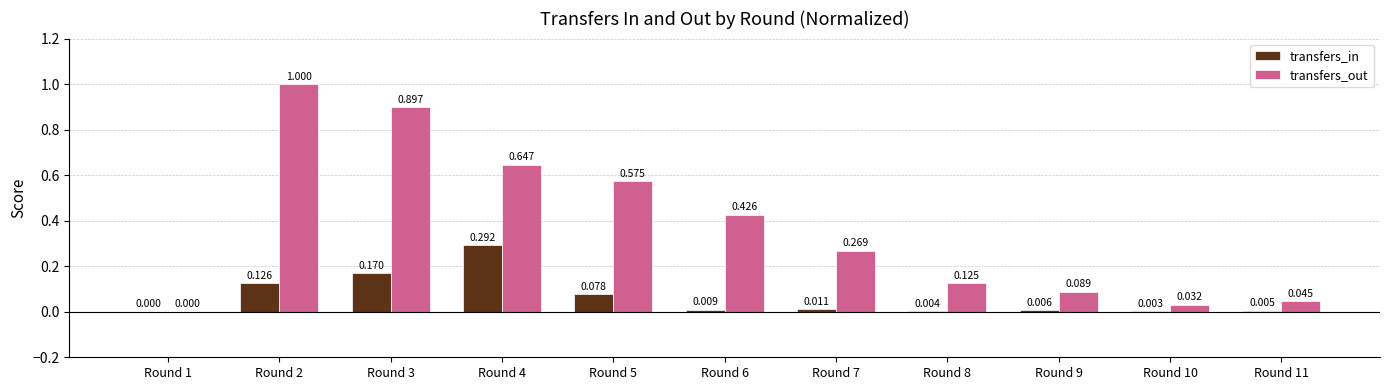

What is the sum of all transfers_out values?

4.1